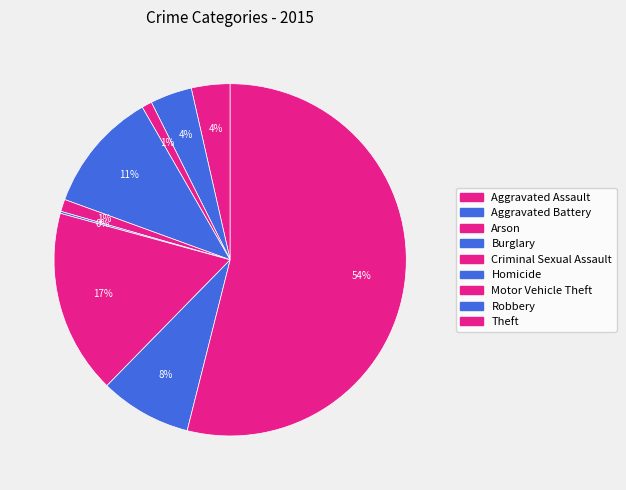

To the nearest percent, what is the difference between the largest and smallest slice percentages?

54%